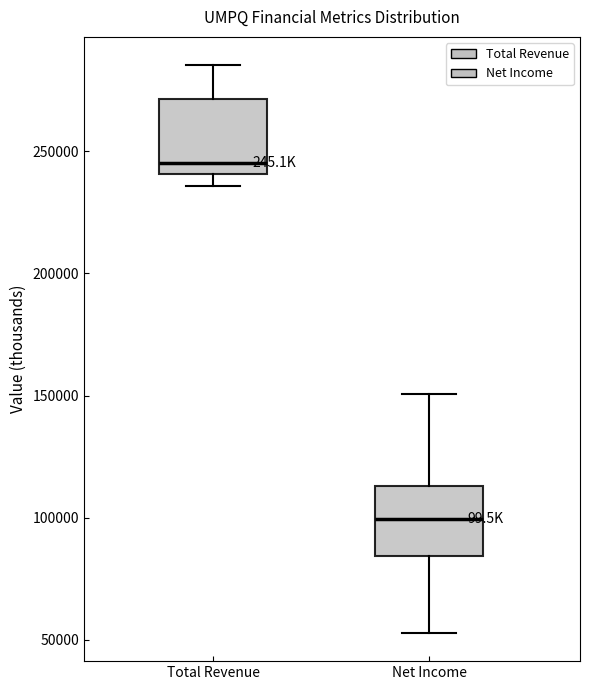

Reading left to right, transcribe this box plot: for each box, give where its median line is, the range the box spans, and where its two whiskers end, as read against the y-axis. The values are not printed on the chart, so give them approximately, as read against the axis.

Total Revenue: median 245000, box 240000 to 270000, whiskers 235000 to 285000
Net Income: median 100000, box 85000 to 115000, whiskers 55000 to 150000